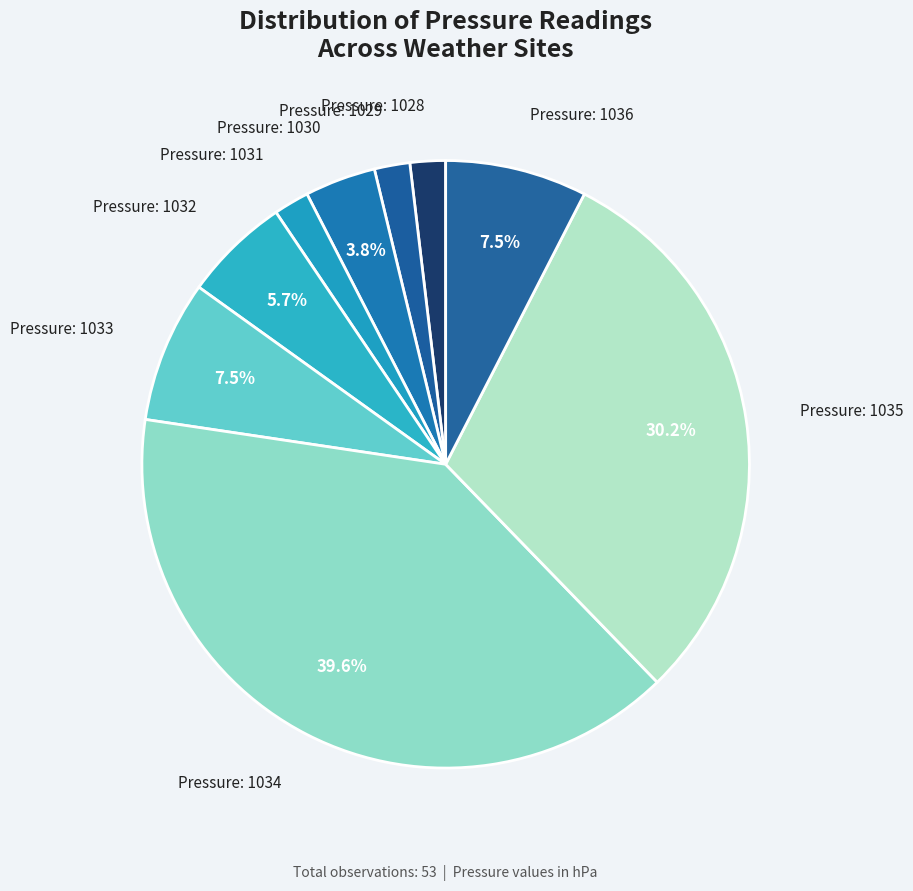

How many segments does this pie chart have?

9